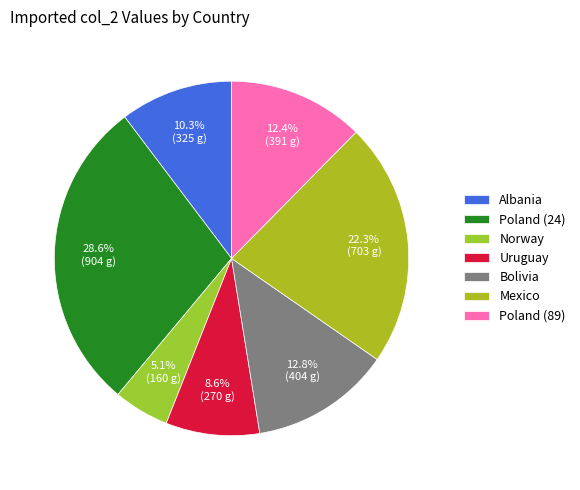

Is Bolivia the majority of the pie?

No